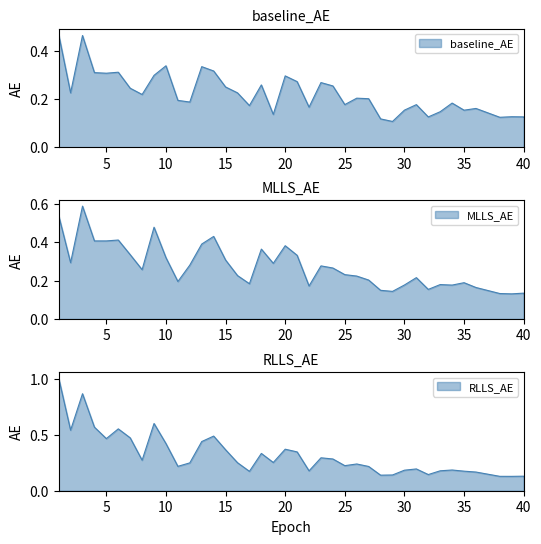

What is the maximum value for baseline_AE?

0.5